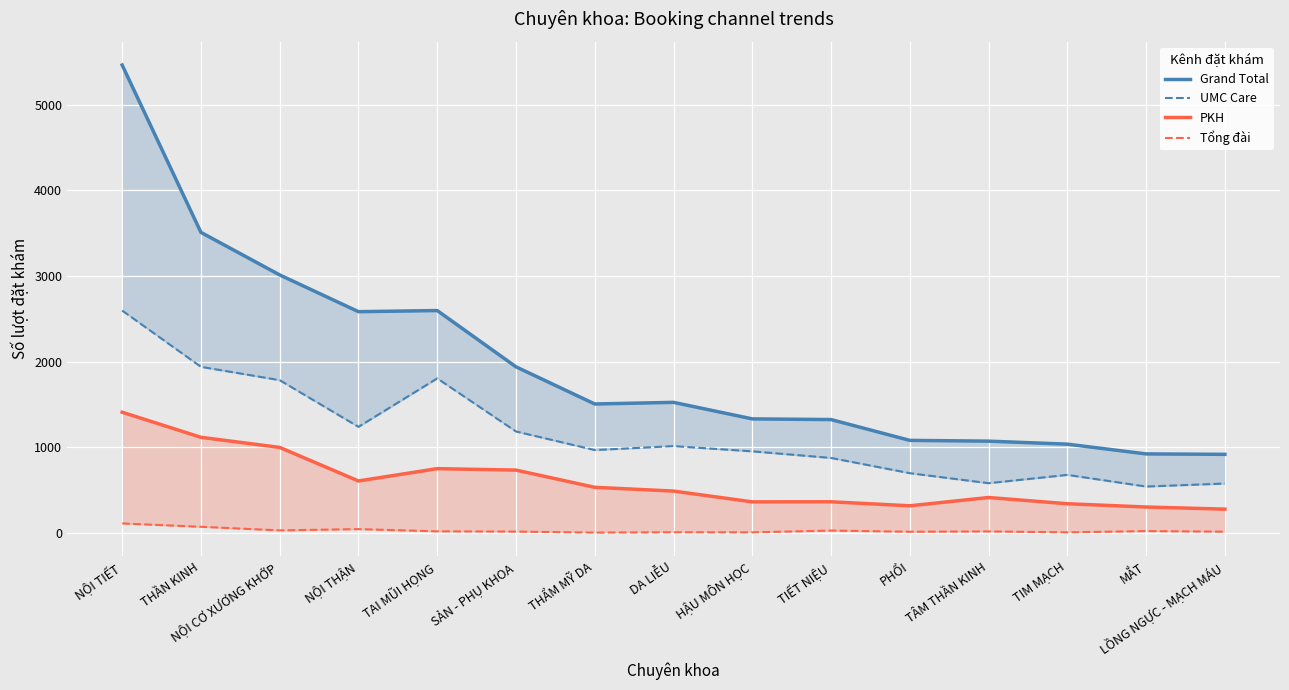

Reading left to right, transcribe all the data shown in this chart.

Grand Total: NỘI TIẾT=5463	THẦN KINH=3509	NỘI CƠ XƯƠNG KHỚP=3012	NỘI THẬN=2583	TAI MŨI HỌNG=2596	SẢN - PHỤ KHOA=1939	THẨM MỸ DA=1505	DA LIỄU=1524	HẬU MÔN HỌC=1331	TIẾT NIỆU=1323	PHỔI=1080	TÂM THẦN KINH=1071	TIM MẠCH=1036	MẮT=922	LỒNG NGỰC - MẠCH MÁU=917
UMC Care: NỘI TIẾT=2596	THẦN KINH=1939	NỘI CƠ XƯƠNG KHỚP=1783	NỘI THẬN=1238	TAI MŨI HỌNG=1804	SẢN - PHỤ KHOA=1184	THẨM MỸ DA=967	DA LIỄU=1013	HẬU MÔN HỌC=952	TIẾT NIỆU=875	PHỔI=697	TÂM THẦN KINH=580	TIM MẠCH=677	MẮT=541	LỒNG NGỰC - MẠCH MÁU=576
PKH: NỘI TIẾT=1409	THẦN KINH=1116	NỘI CƠ XƯƠNG KHỚP=998	NỘI THẬN=606	TAI MŨI HỌNG=750	SẢN - PHỤ KHOA=733	THẨM MỸ DA=532	DA LIỄU=488	HẬU MÔN HỌC=362	TIẾT NIỆU=363	PHỔI=316	TÂM THẦN KINH=413	TIM MẠCH=340	MẮT=302	LỒNG NGỰC - MẠCH MÁU=277
Tổng đài: NỘI TIẾT=110	THẦN KINH=71	NỘI CƠ XƯƠNG KHỚP=29	NỘI THẬN=44	TAI MŨI HỌNG=18	SẢN - PHỤ KHOA=15	THẨM MỸ DA=3	DA LIỄU=7	HẬU MÔN HỌC=6	TIẾT NIỆU=27	PHỔI=13	TÂM THẦN KINH=17	TIM MẠCH=6	MẮT=21	LỒNG NGỰC - MẠCH MÁU=14